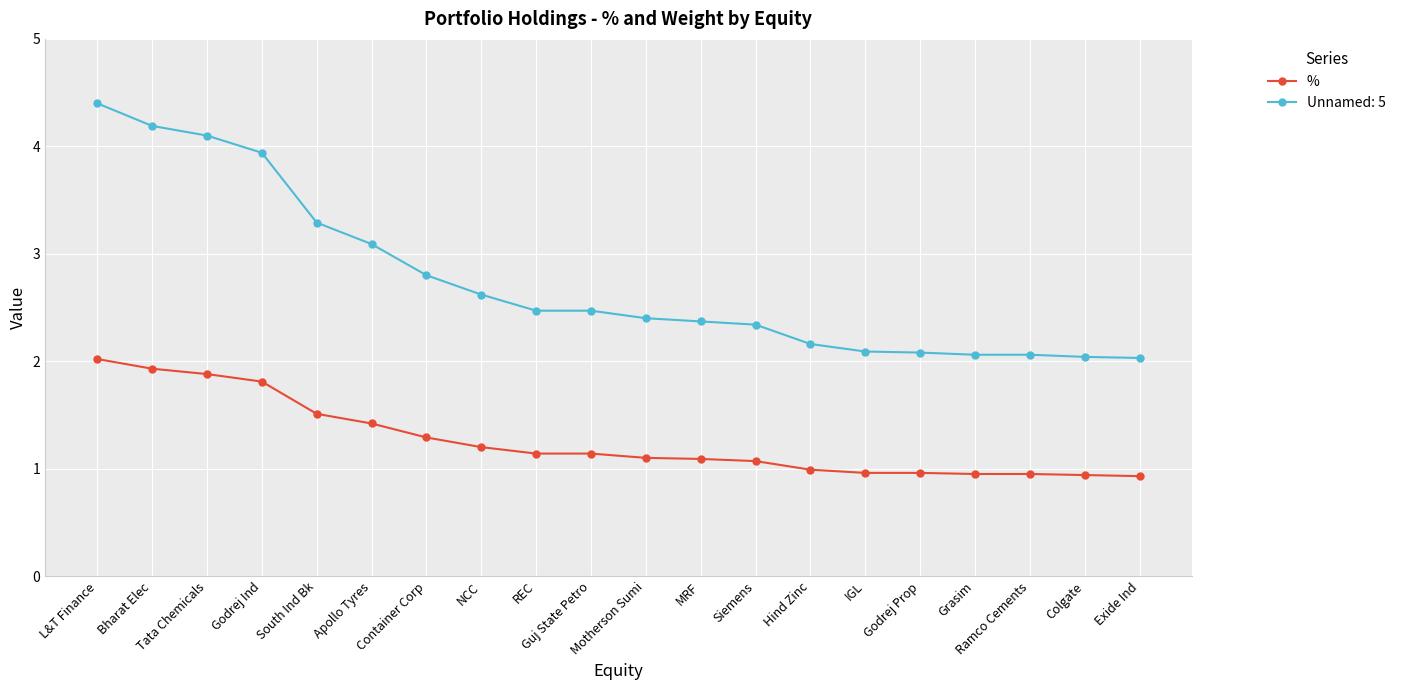

What is the sum of all % values?

25.3